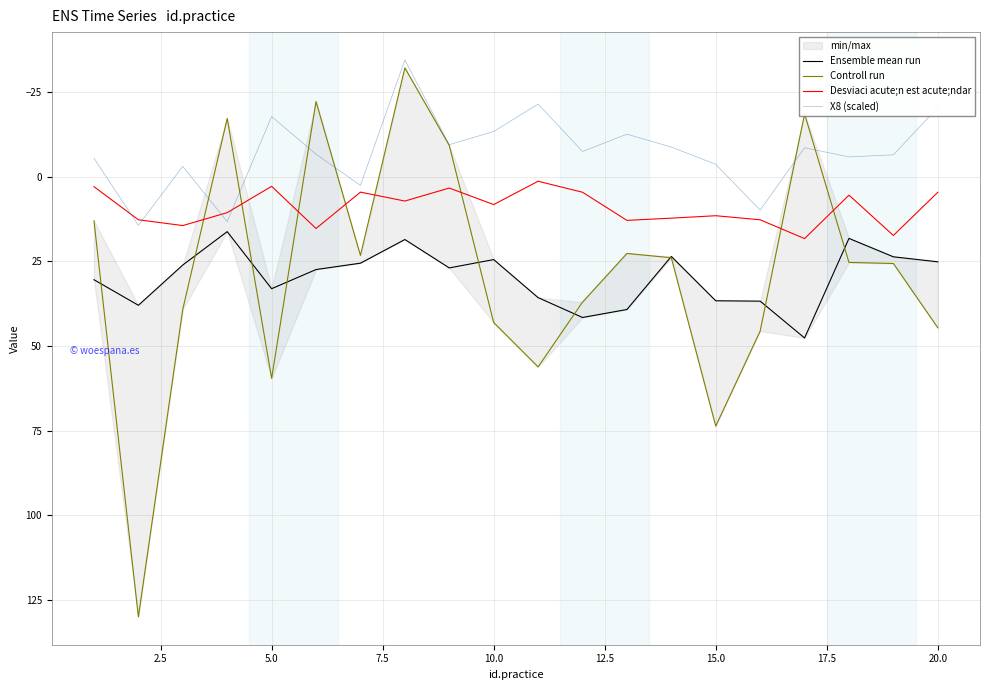

What is the value of the Desviaci acute;n est acute;ndar point at the 12th from the left?

4.6